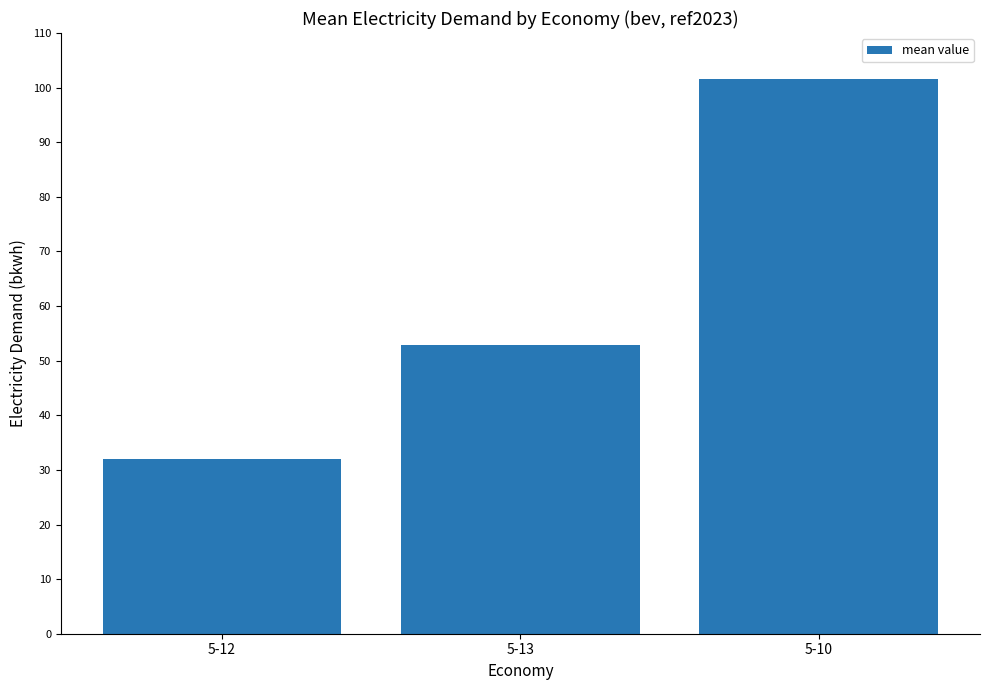

What is the maximum value shown in the chart?

101.5